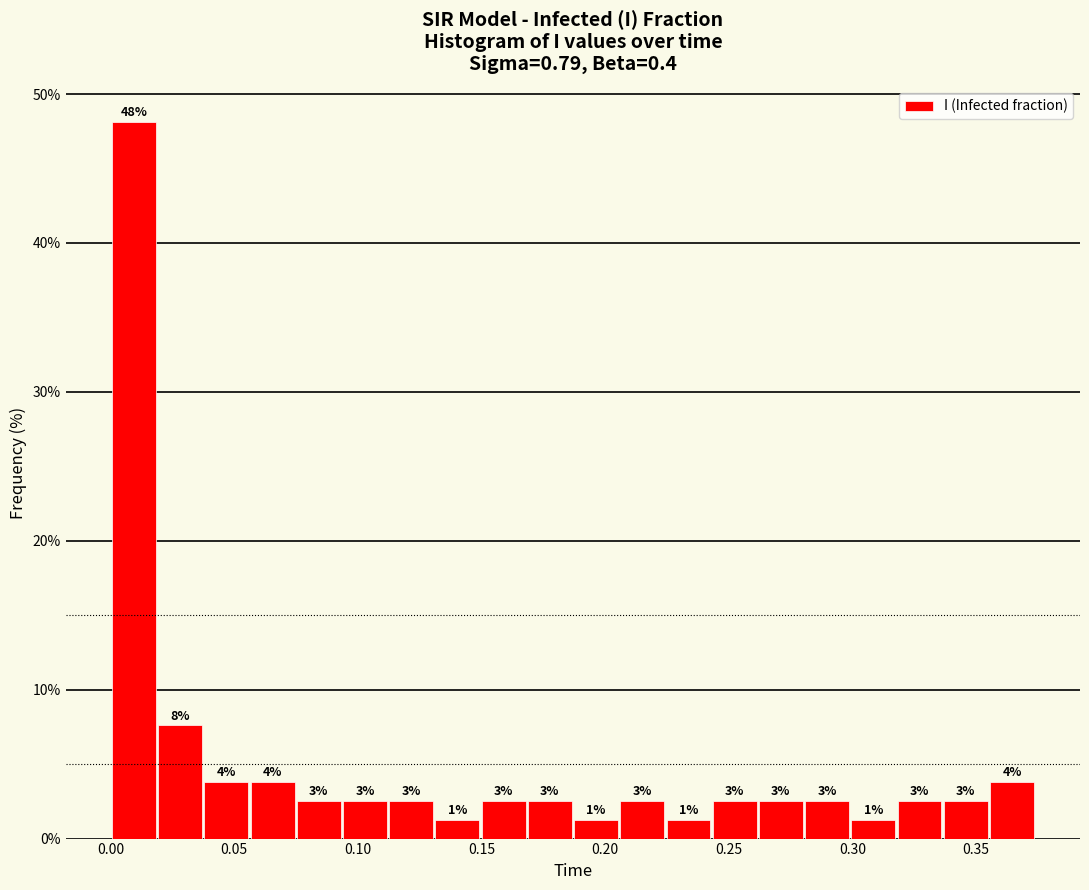

Around what value on the x-axis is the tallest bar? Give the approximate position of its centre, as read against the axis.

0.010